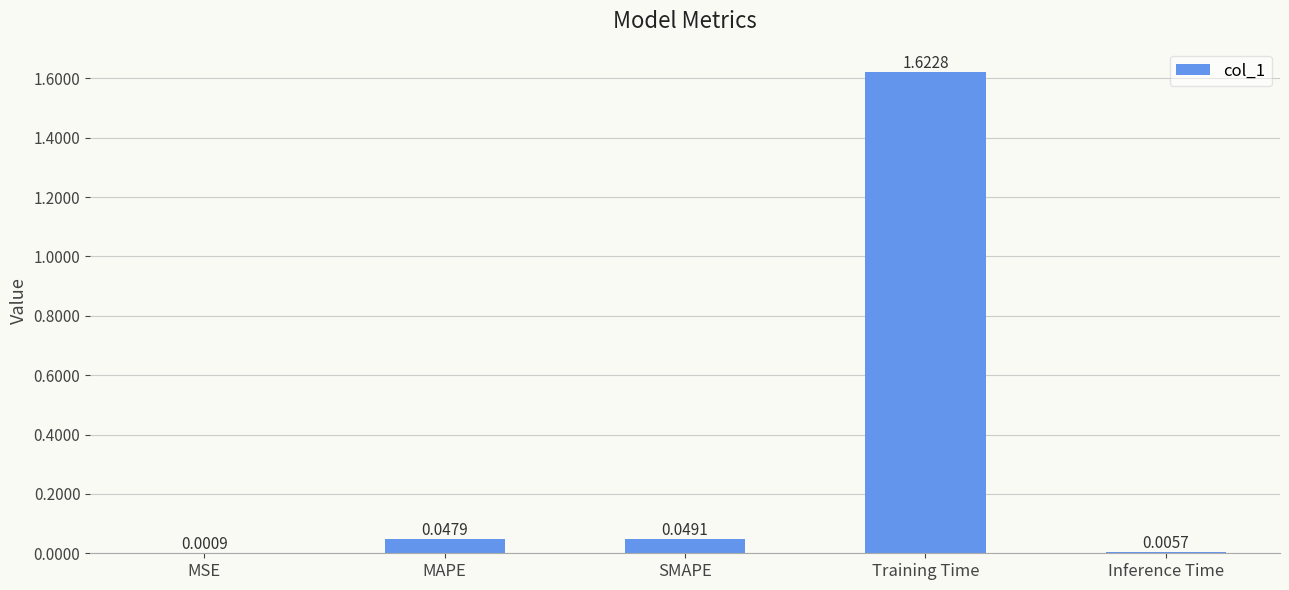

At which category does the chart reach its peak across all series?

Training Time